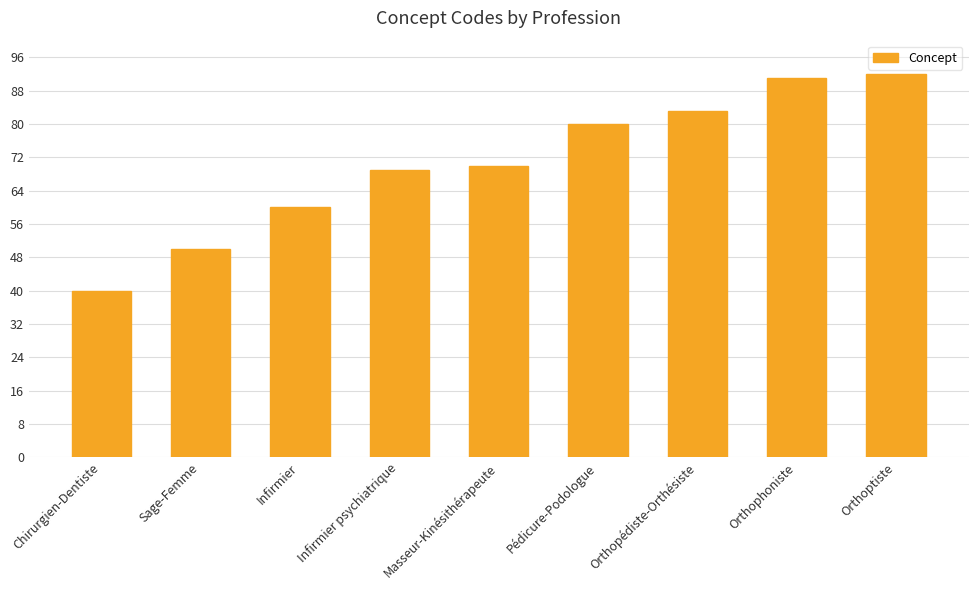

Which has a higher value, Orthophoniste or Chirurgien-Dentiste?

Orthophoniste